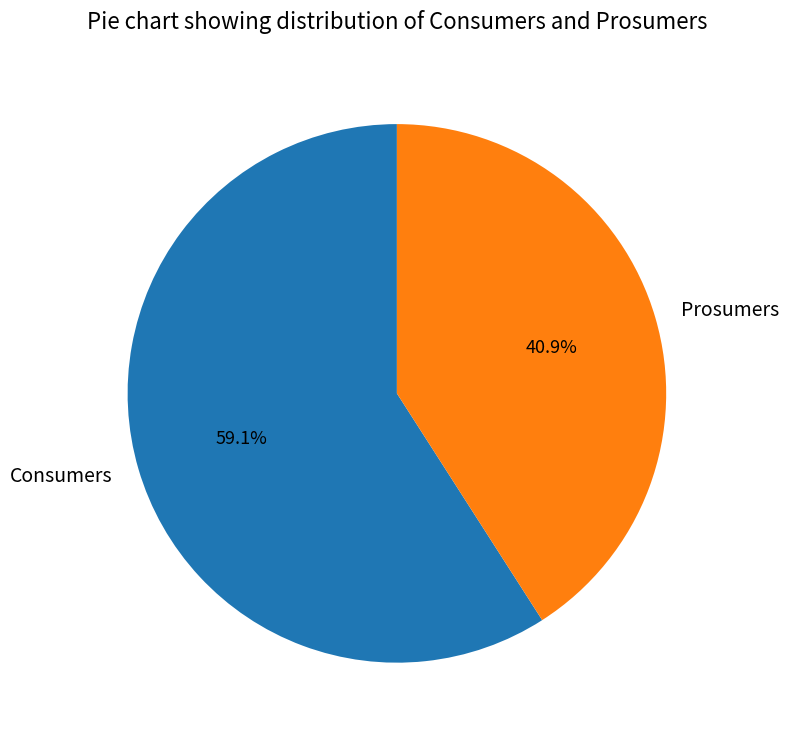

Does any single category account for the majority?

Yes